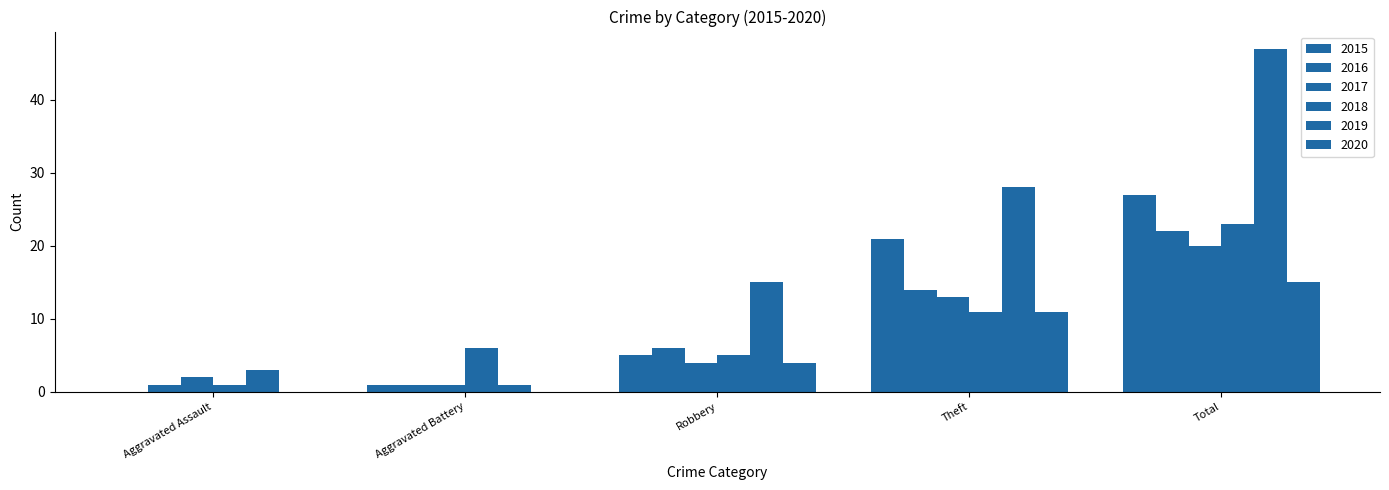

What is the label of the 2nd bar from the left?

Aggravated Battery